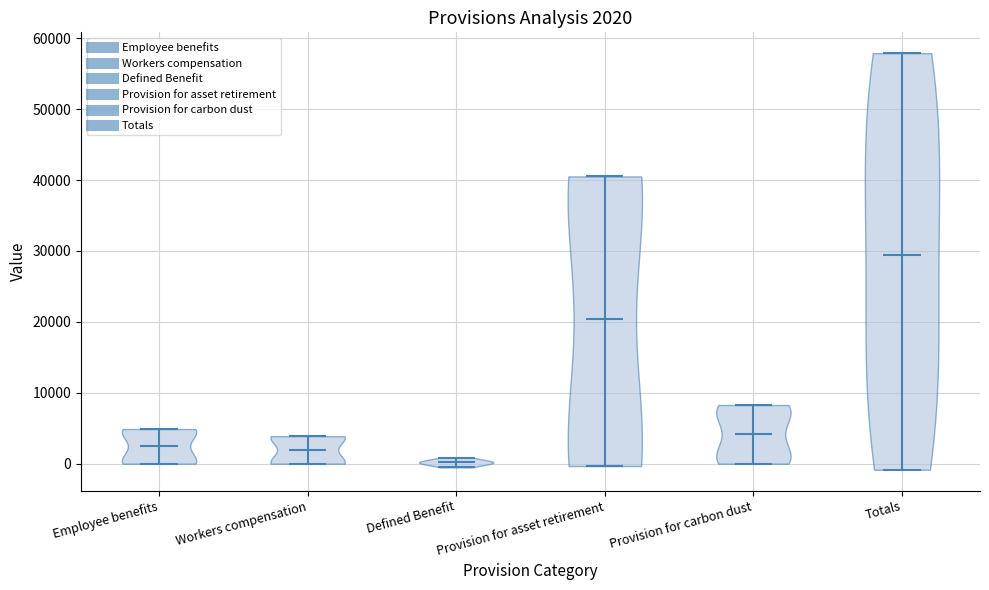

Which violin has the lowest median line?

Defined Benefit